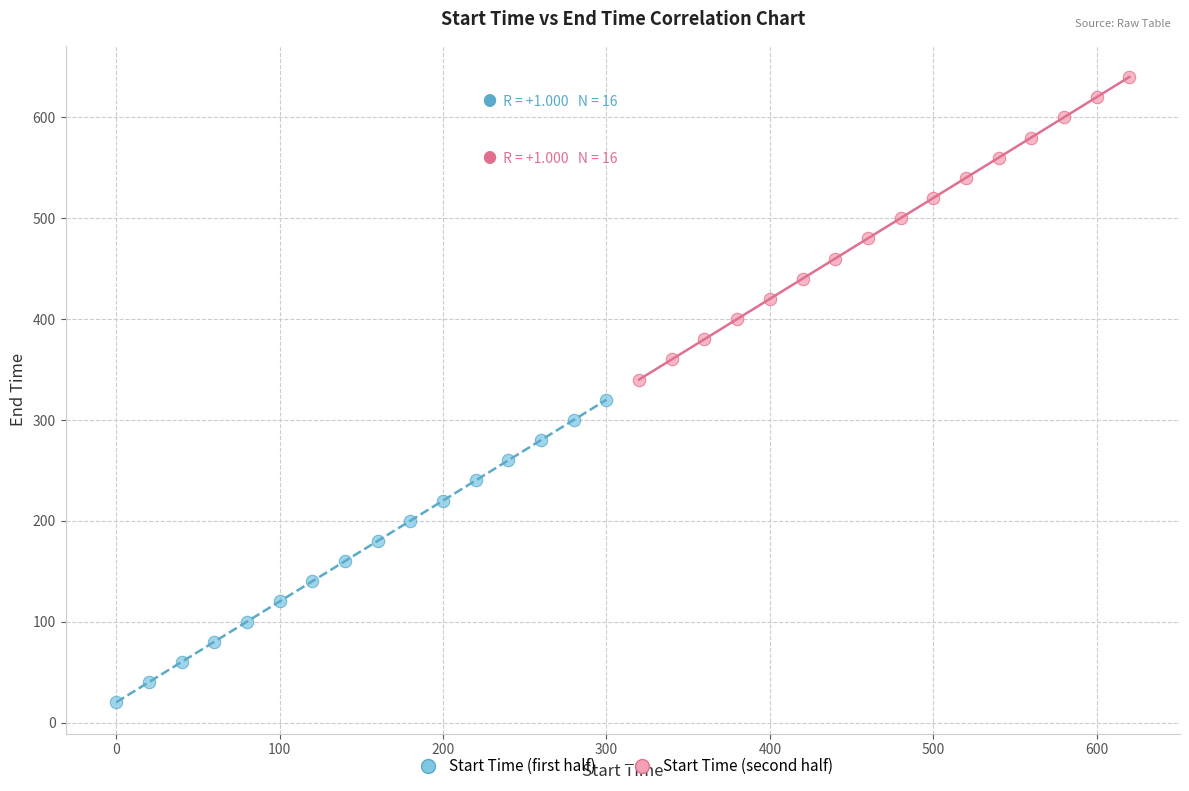

Which series contains the lowest Y value?

Start Time (first half)